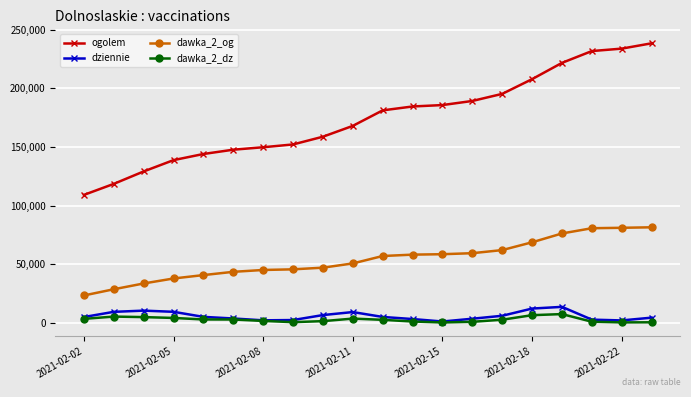

True or false: dawka_2_dz has more than 1 points higher than both neighbors.

True